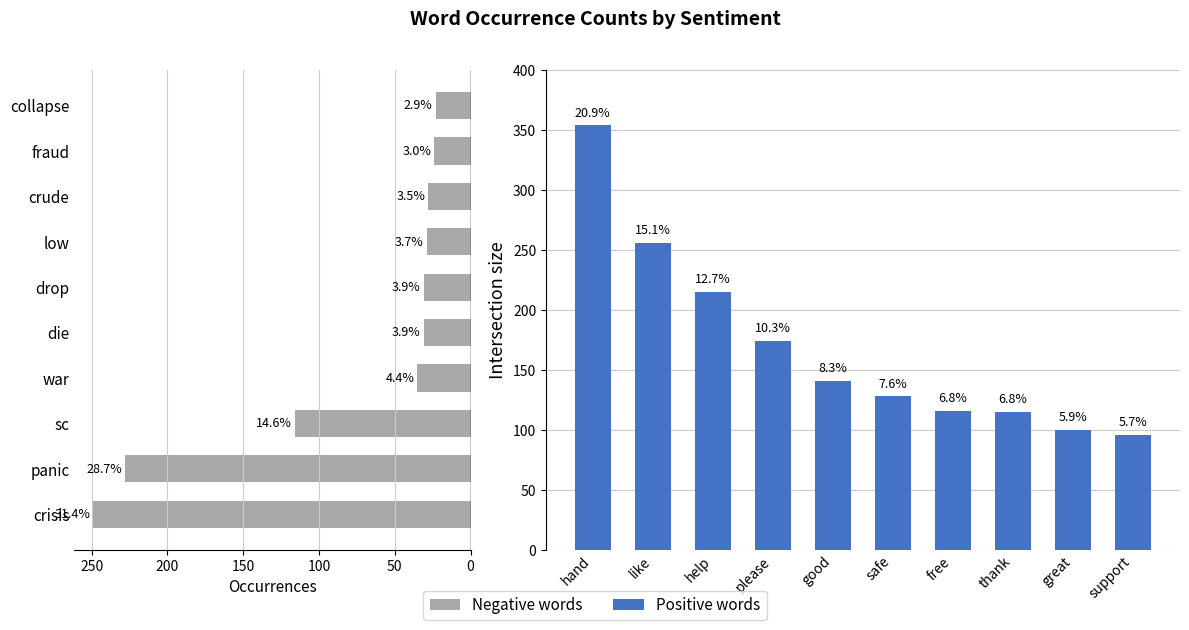

Rank the series by their average value, from highest to lowest.

Positive words, Negative words